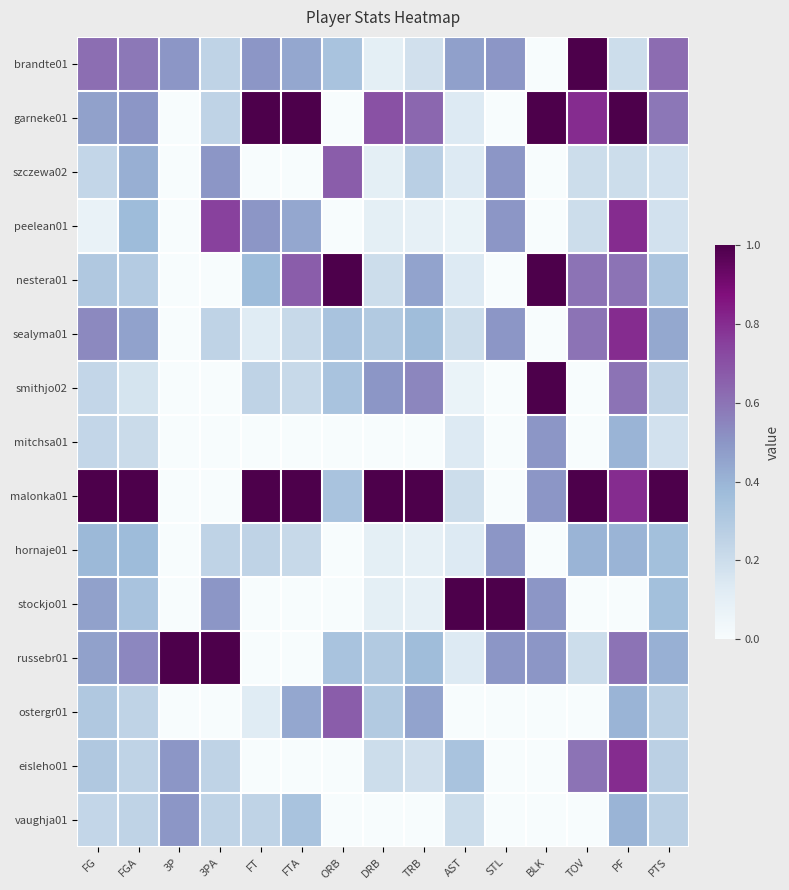

How many categories are shown in the chart?

15